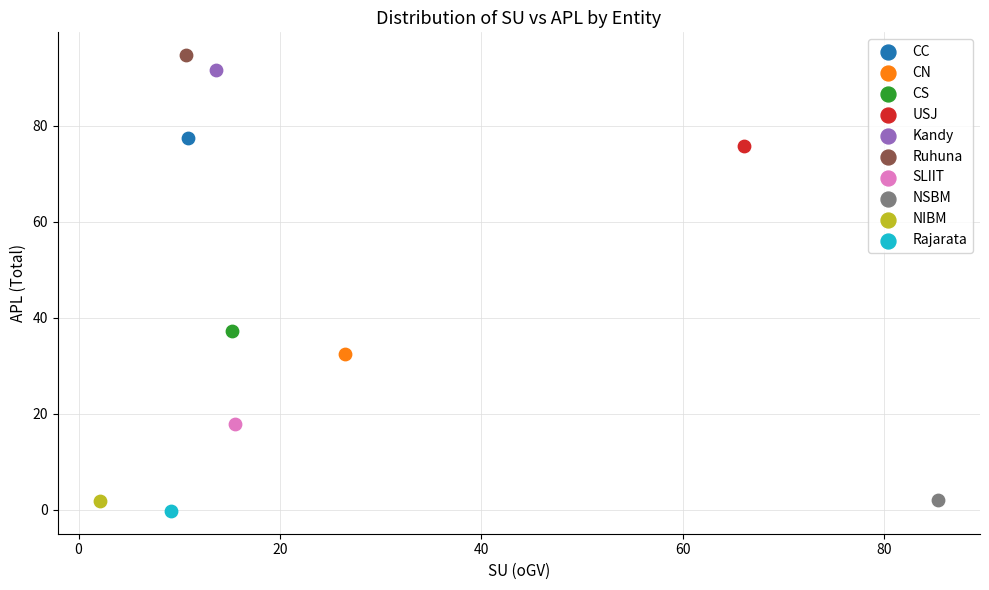

What are all the series names shown in the legend?

CC, CN, CS, USJ, Kandy, Ruhuna, SLIIT, NSBM, NIBM, Rajarata